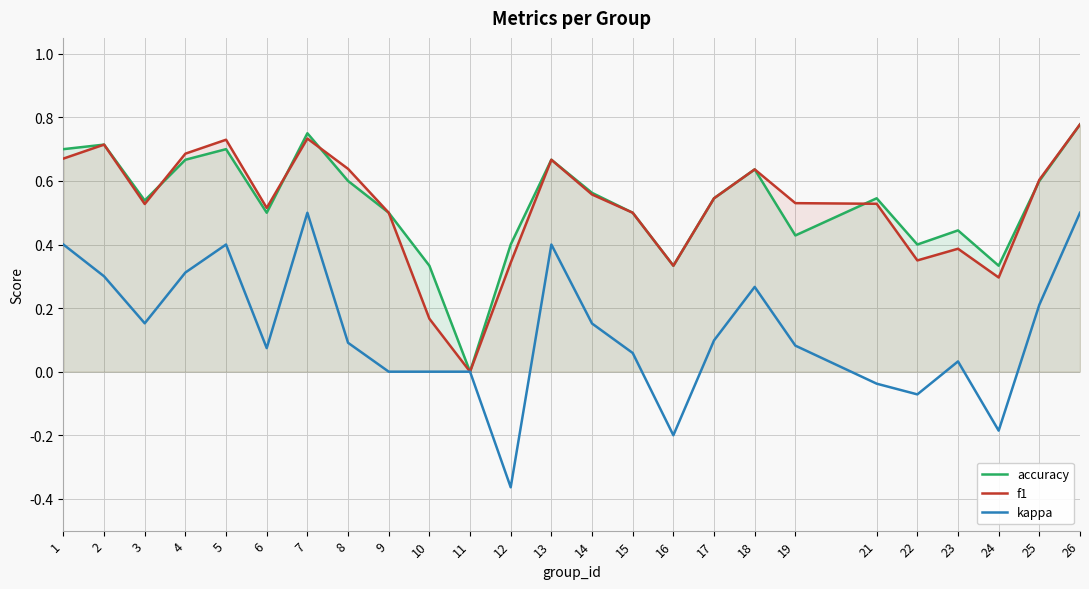

Count the number of categories in the chart.

25